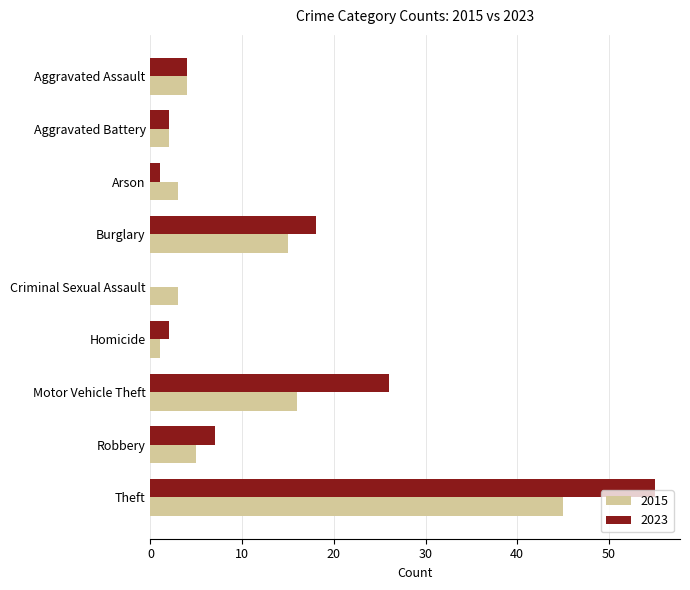

True or false: 2023 has a value of 4 at Aggravated Assault.

True